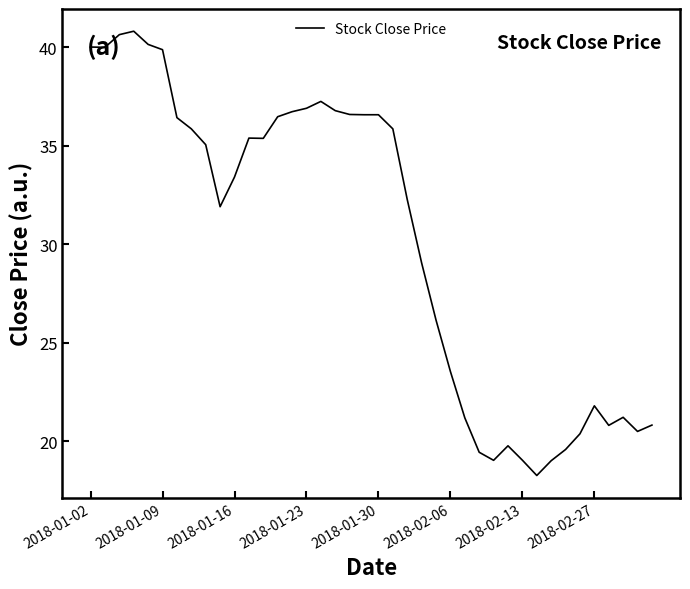

How many distinct data groups are displayed?

1